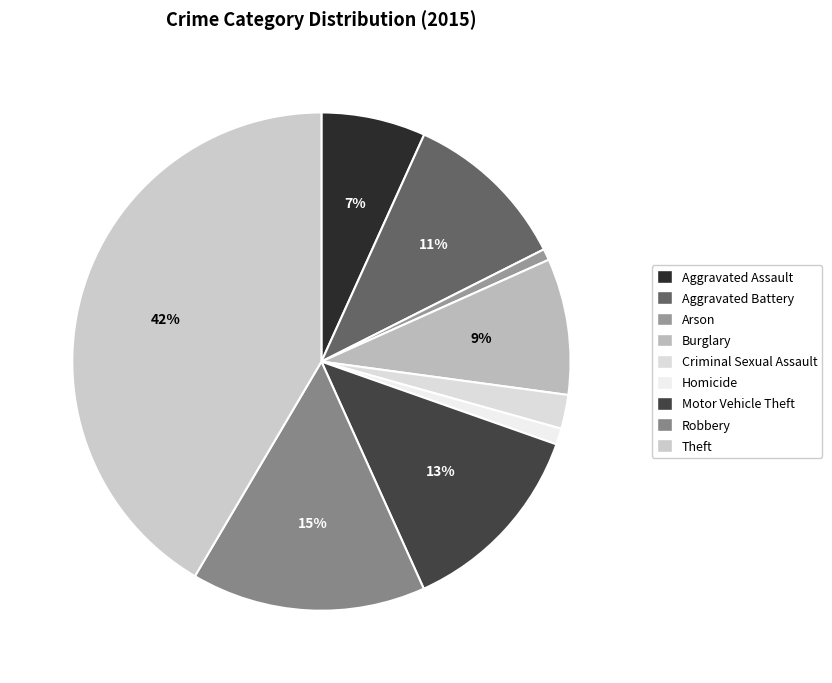

How many segments does this pie chart have?

9